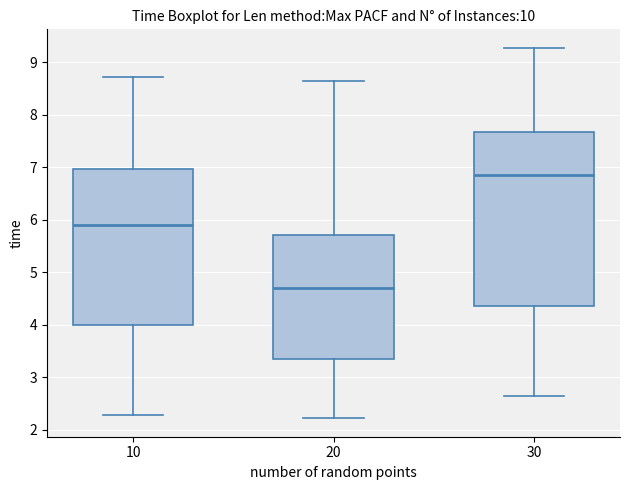

Which box has the highest median line?

30